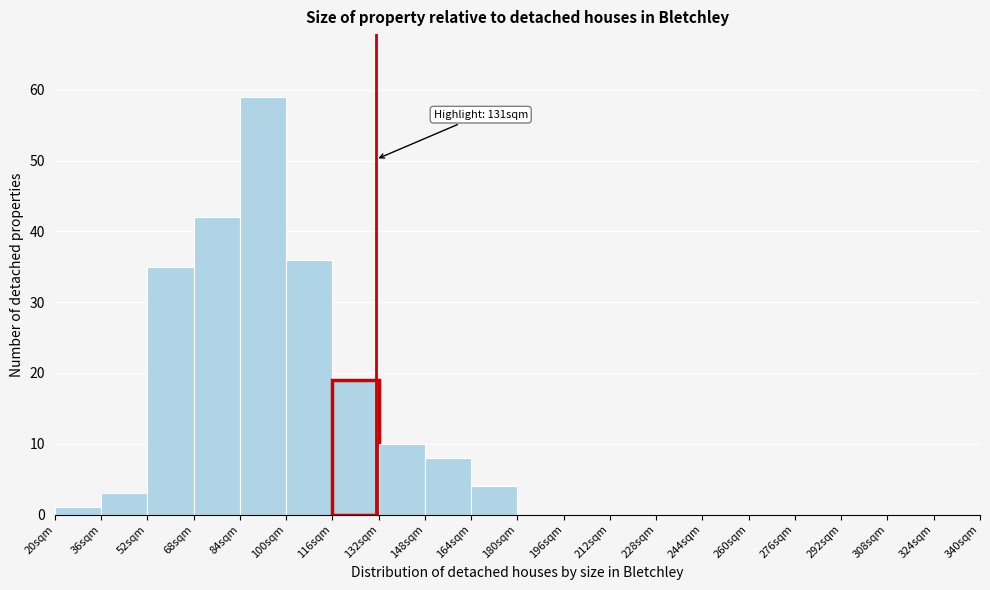

Over which range of the x-axis is the bar tallest?

84 to 100